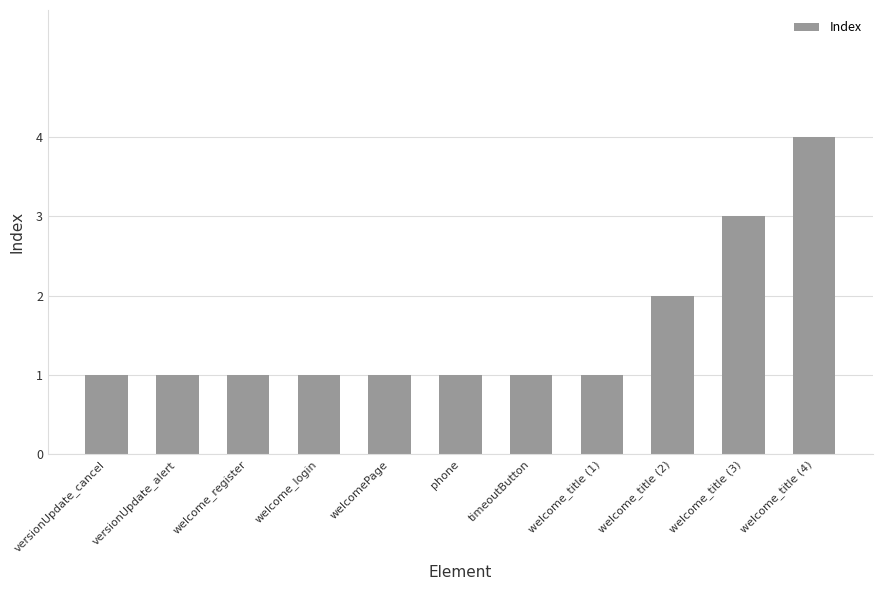

What is the ratio of the value at welcome_title (3) to the value at phone?

3.0